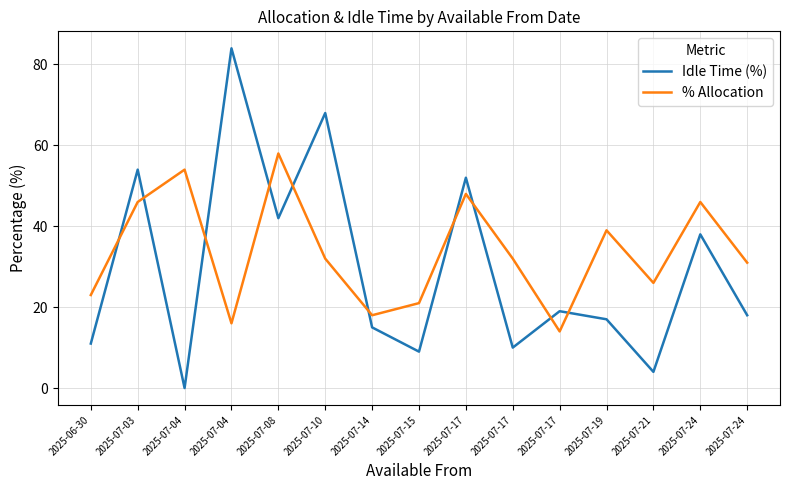

Reading left to right, transcribe all the data shown in this chart.

Idle Time (%): 2025-06-30=11	2025-07-03=54	2025-07-04=0	2025-07-04=84	2025-07-08=42	2025-07-10=68	2025-07-14=15	2025-07-15=9	2025-07-17=52	2025-07-17=10	2025-07-17=19	2025-07-19=17	2025-07-21=4	2025-07-24=38	2025-07-24=18
% Allocation: 2025-06-30=23	2025-07-03=46	2025-07-04=54	2025-07-04=16	2025-07-08=58	2025-07-10=32	2025-07-14=18	2025-07-15=21	2025-07-17=48	2025-07-17=32	2025-07-17=14	2025-07-19=39	2025-07-21=26	2025-07-24=46	2025-07-24=31